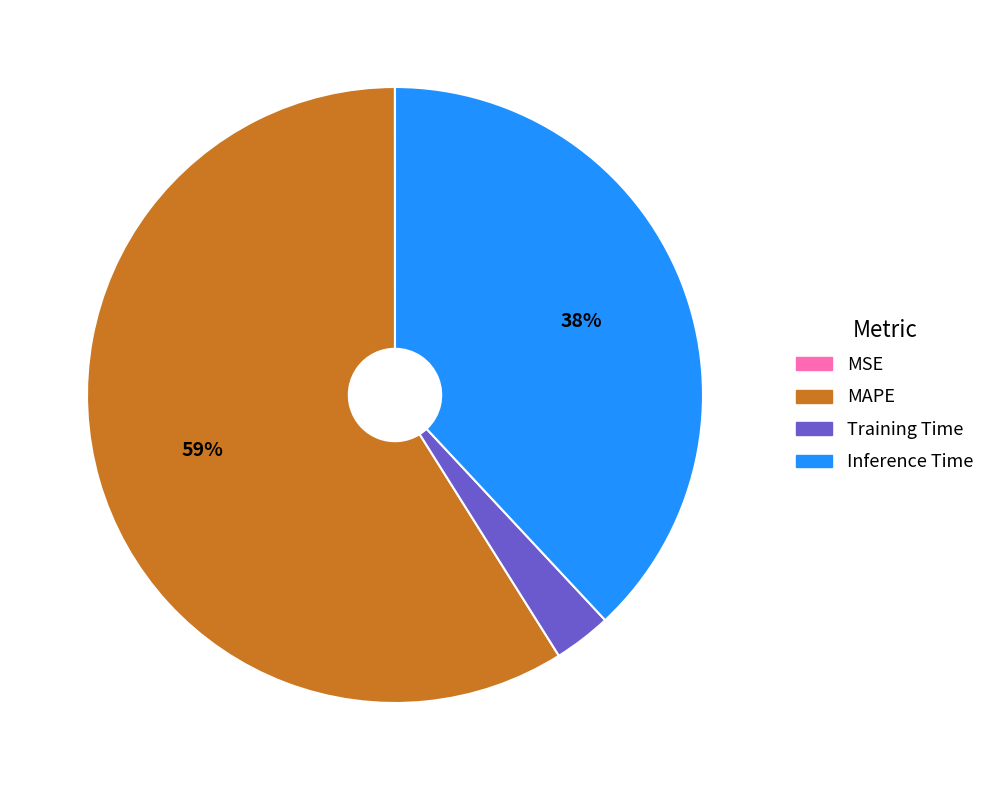

Does Training Time account for over 50% of the chart?

No